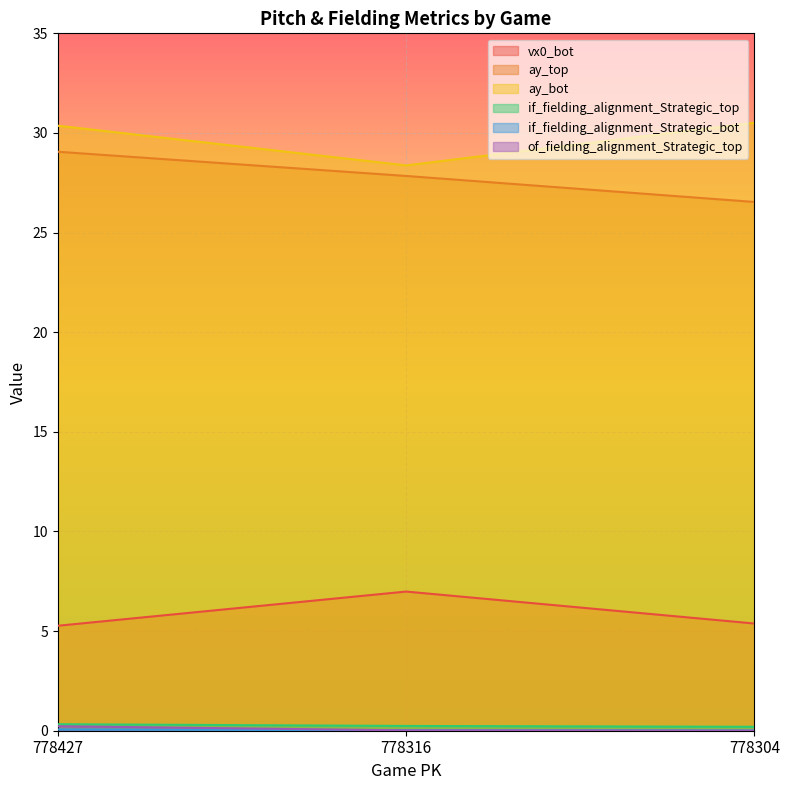

Is it true that vx0_bot equals 7.0 at 778316?

True